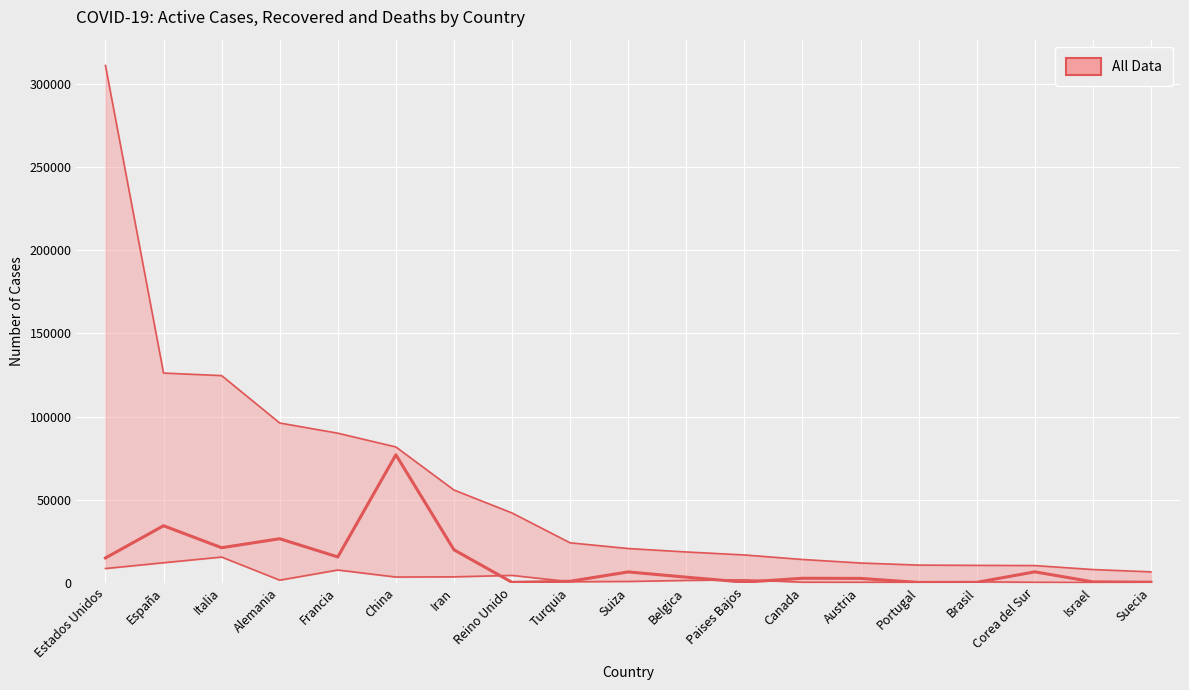

What is the sum of all Recuperados values?

231810